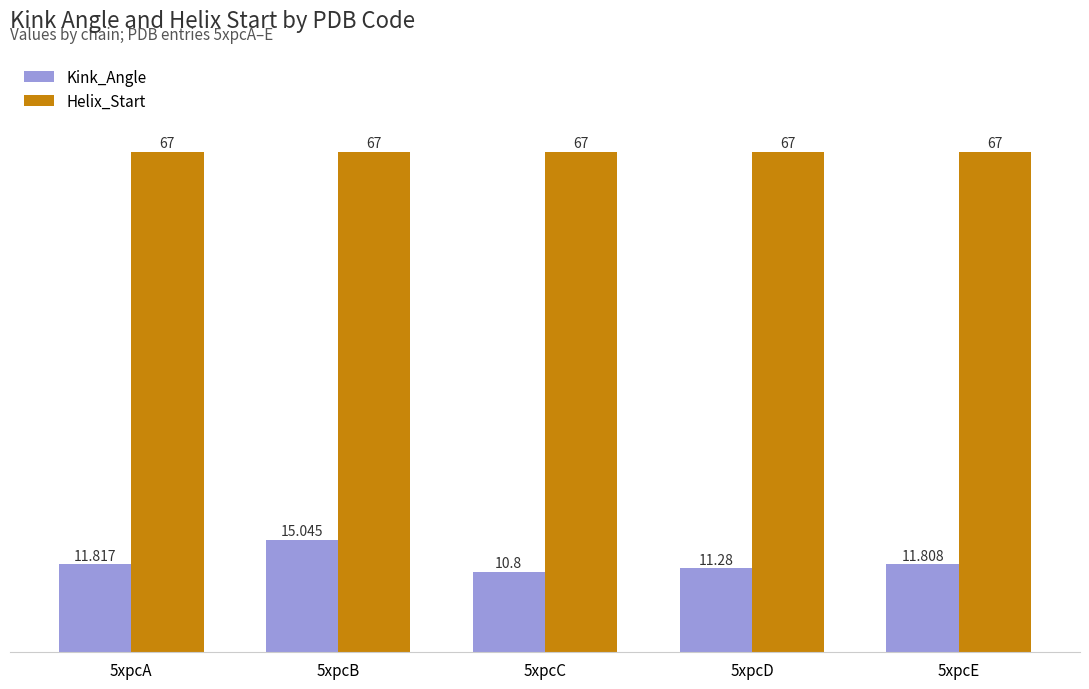

Which series has the widest spread of values?

Kink_Angle